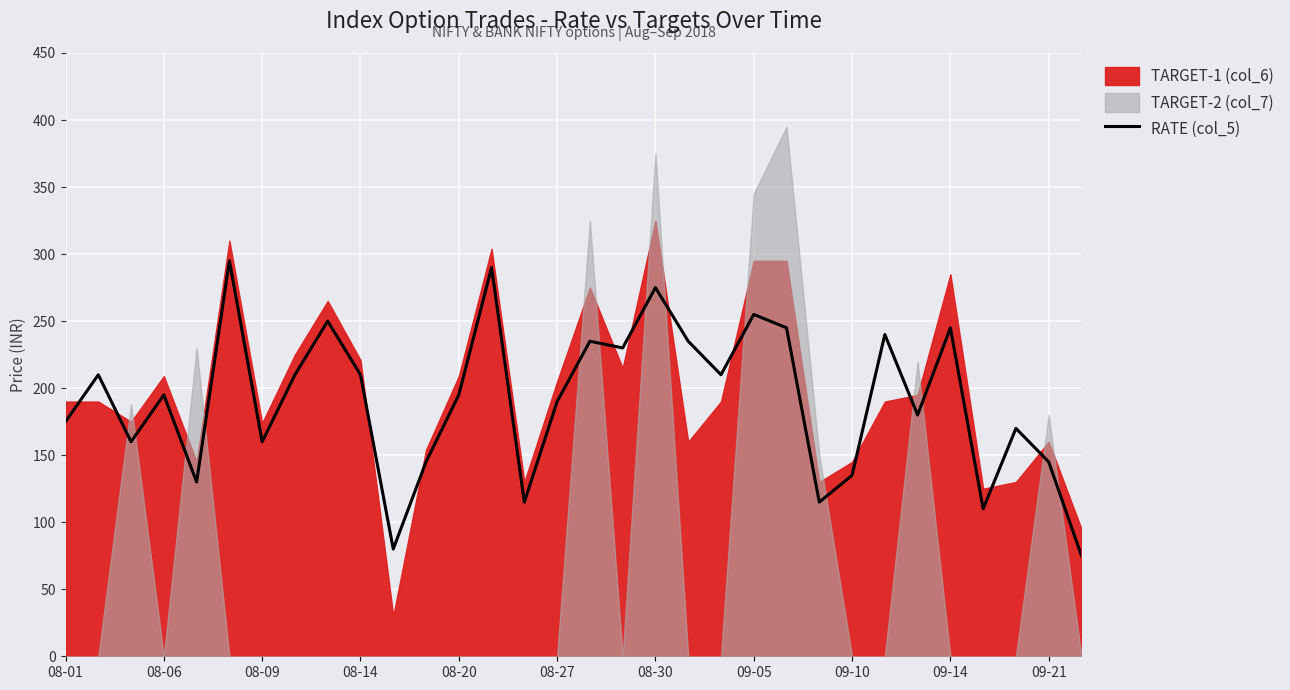

How many points are higher than both their immediate neighbors (excluding endpoints)?

11